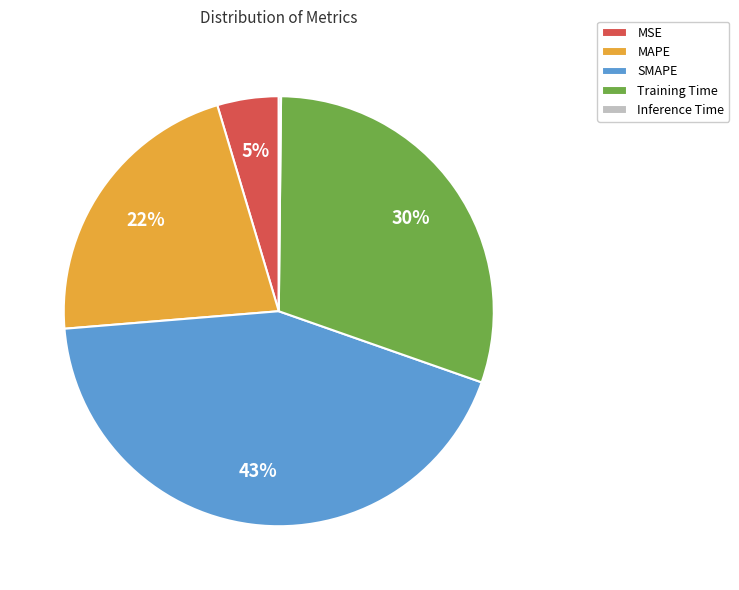

Is there a majority slice in this chart?

No